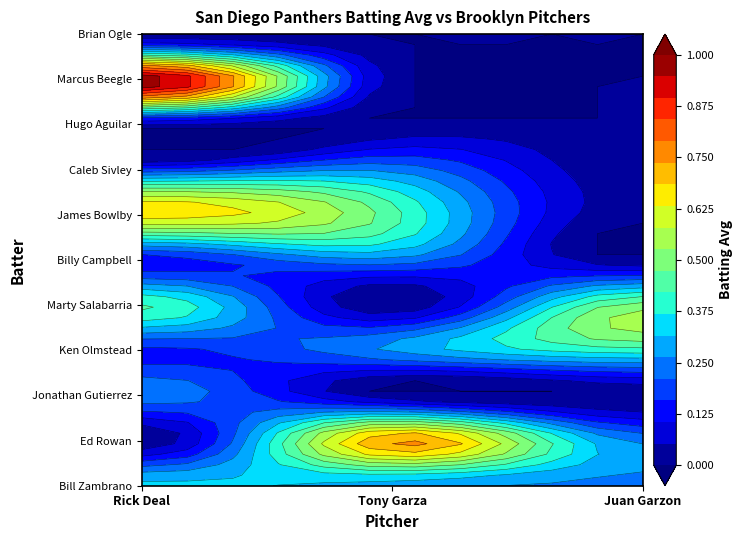

At how many categories does at least one series exceed 0?

3